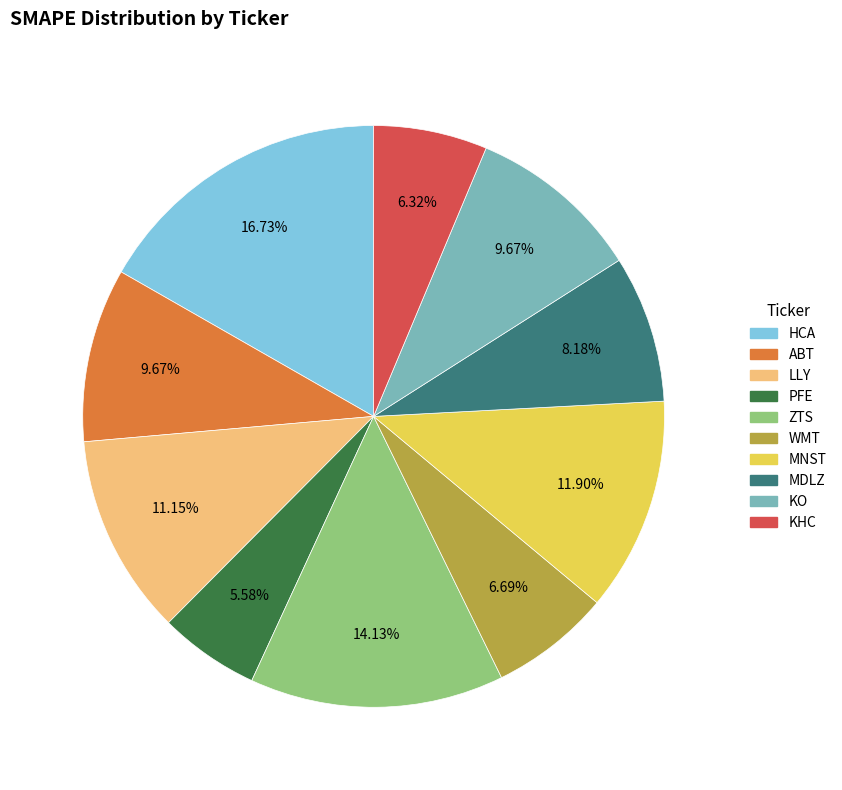

To the nearest percent, what is the difference between the largest and smallest slice percentages?

11%